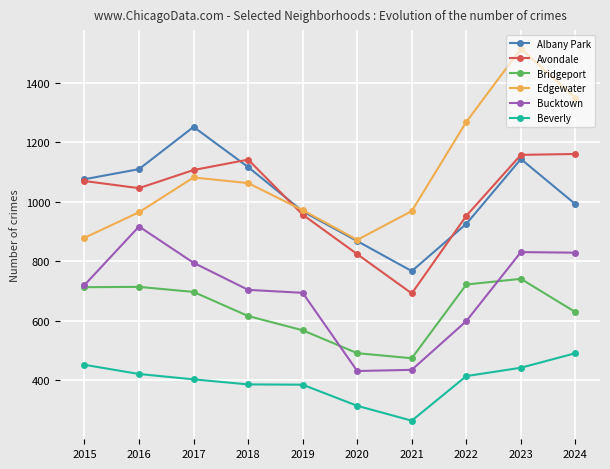

What is the minimum value shown in the chart?

264